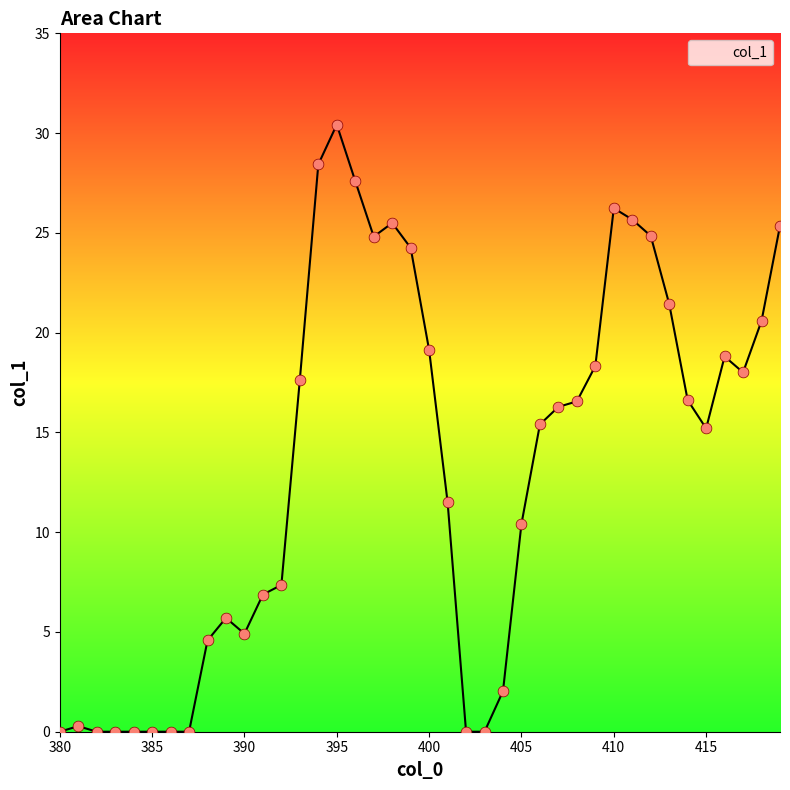

What is the greatest value displayed?

30.4